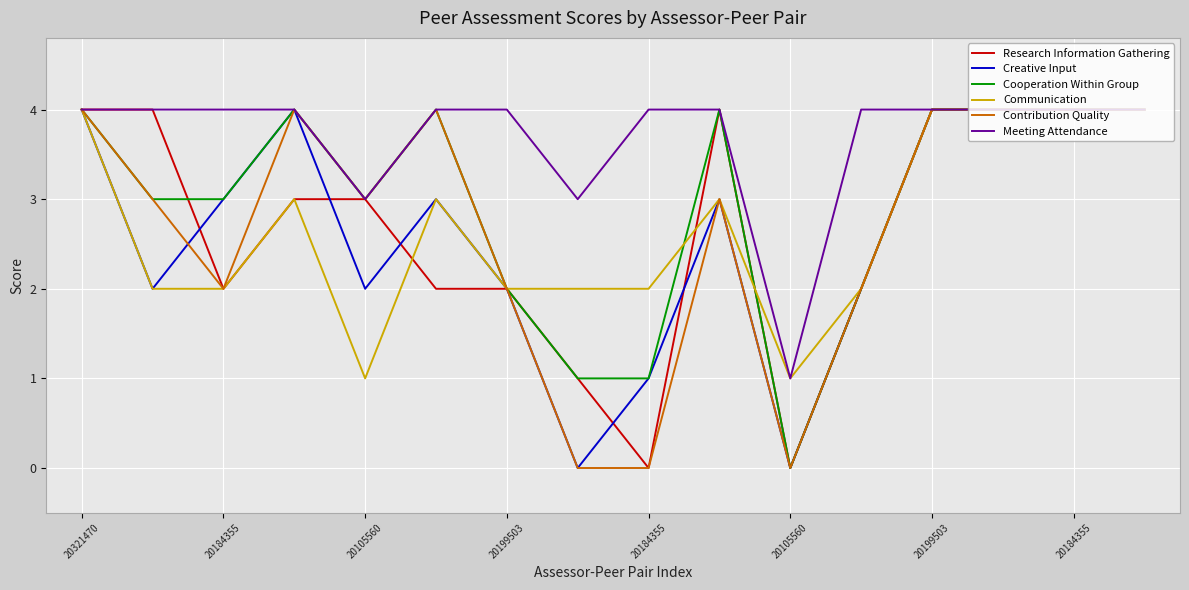

True or false: Creative Input and Cooperation Within Group intersect in this chart.

False